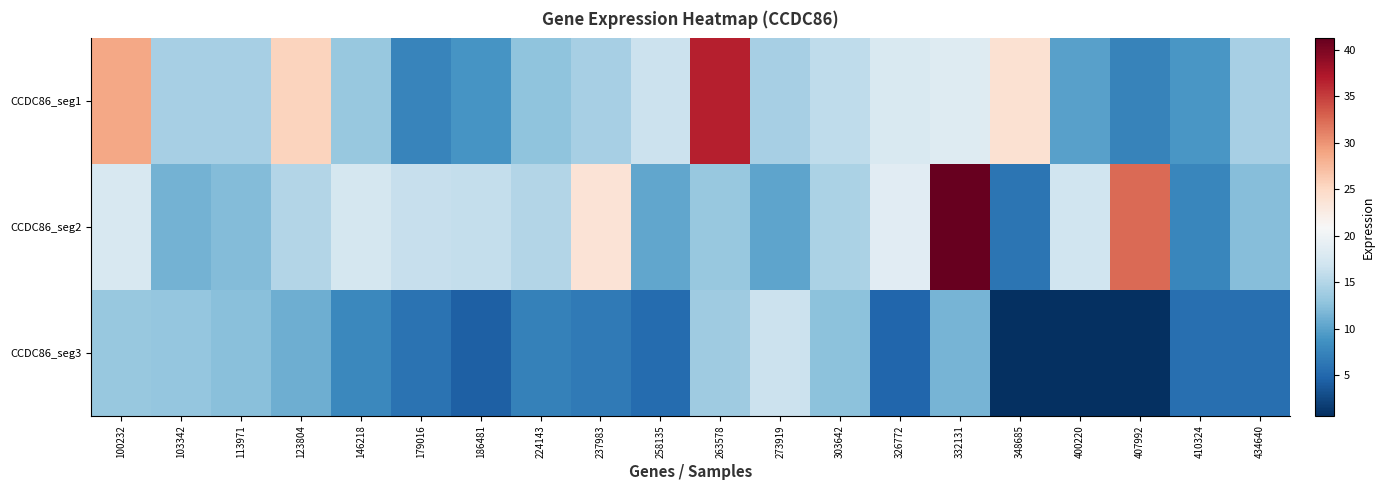

Which series has the widest spread of values?

CCDC86_seg2